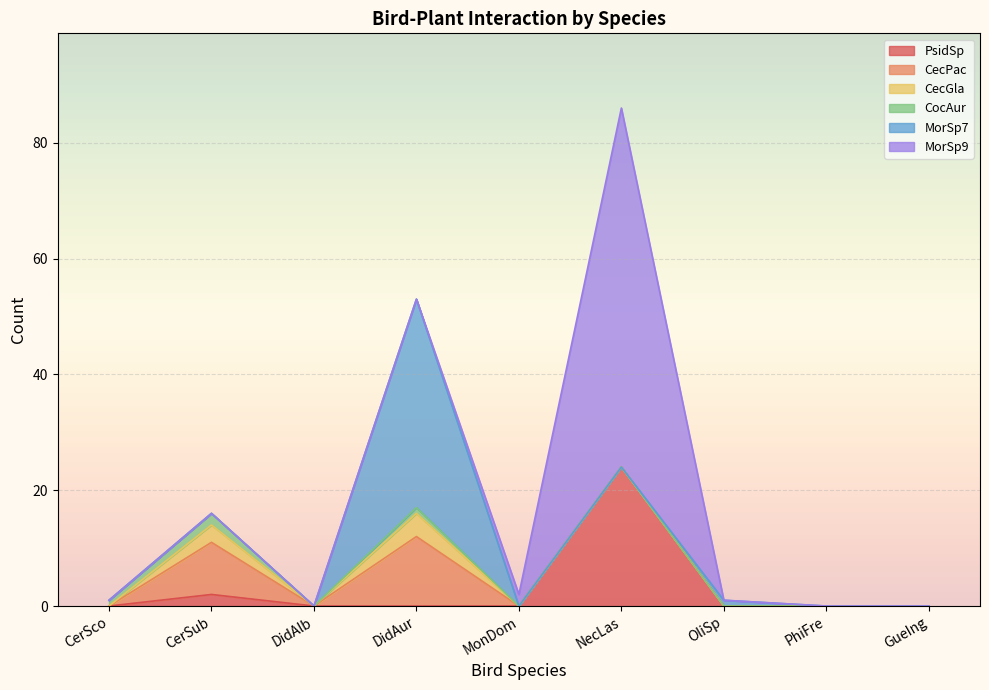

True or false: CocAur and PsidSp intersect in this chart.

False